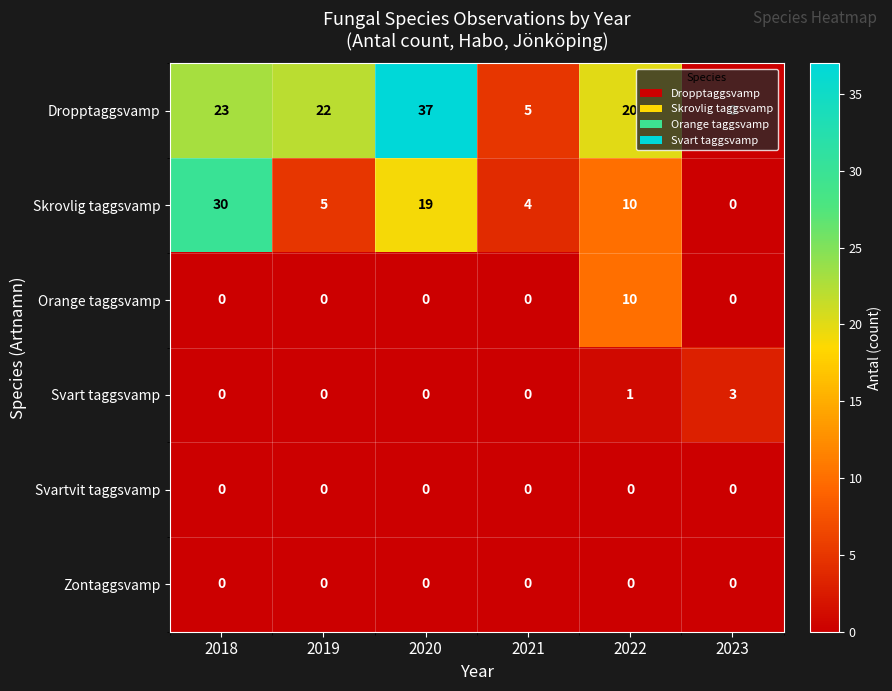

Between 2019 and 2020, which series saw the biggest shift?

Dropptaggsvamp